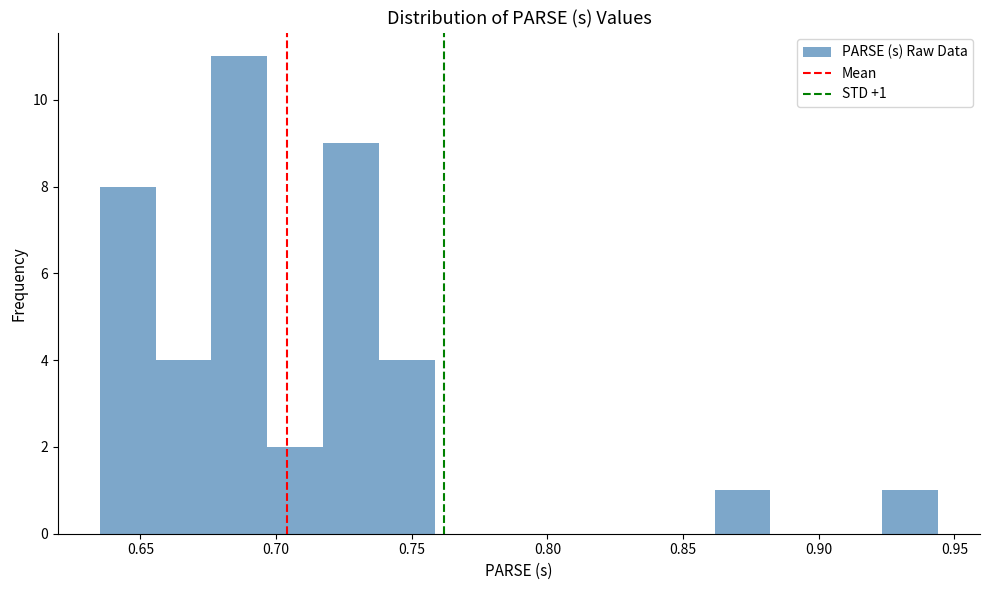

Which range on the x-axis has the tallest bar?

0.675 to 0.695